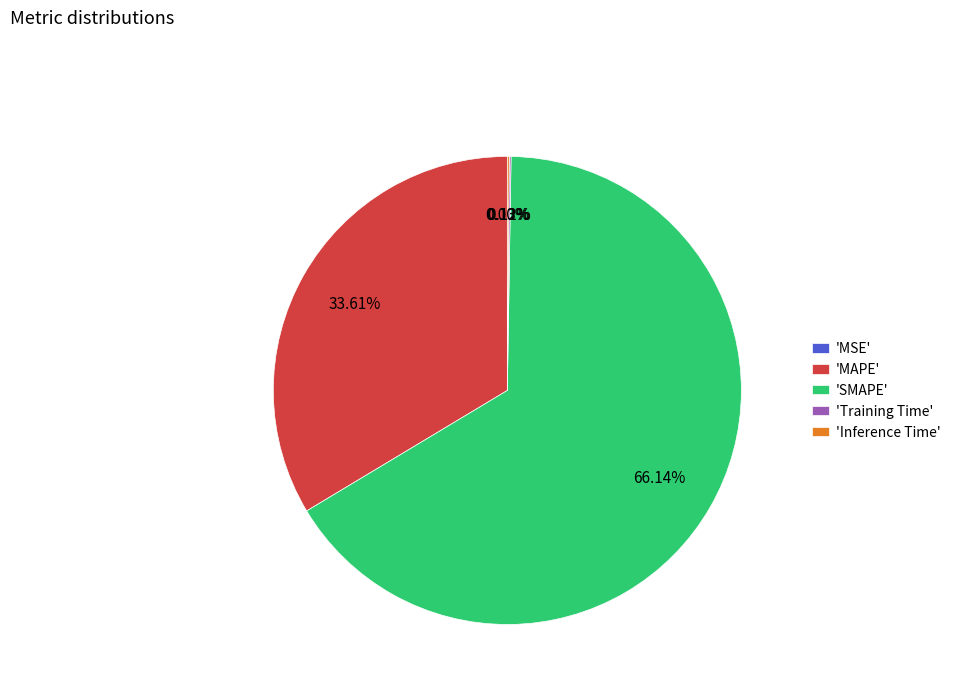

What is the largest slice in the pie chart?

'SMAPE'